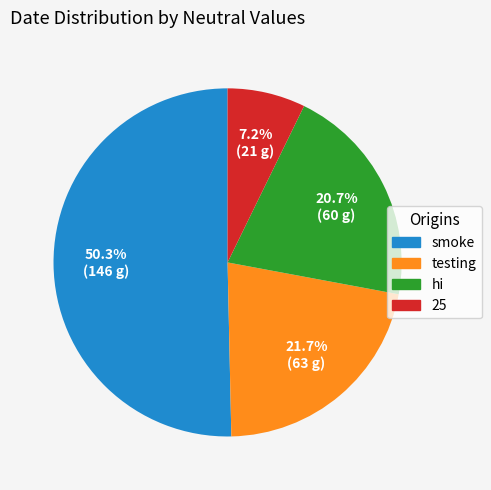

Does any single category account for the majority?

Yes